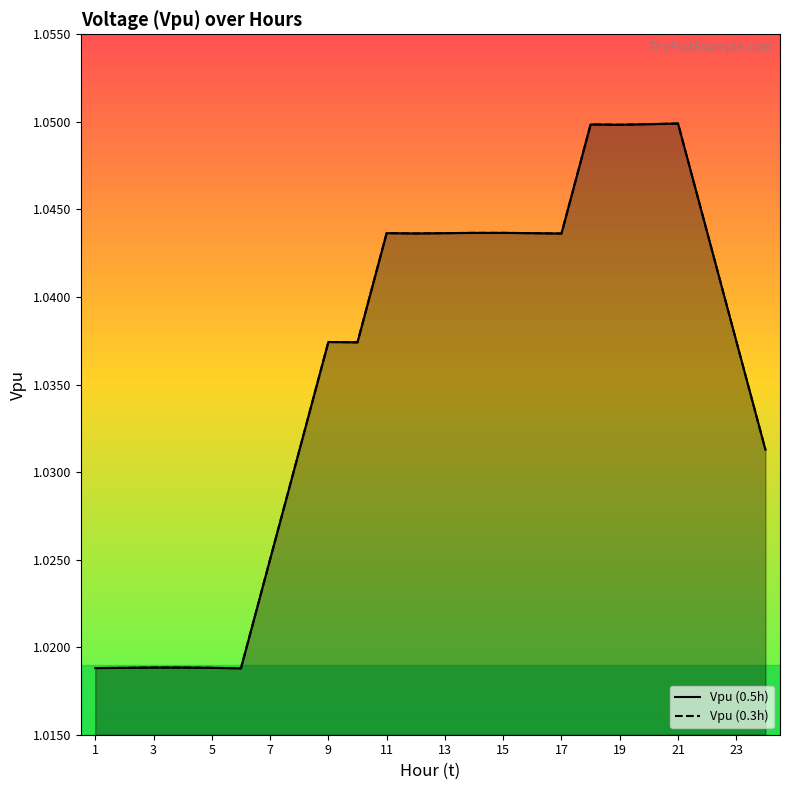

True or false: Vpu (0.5h) has a value of 1.5 at 19.

False